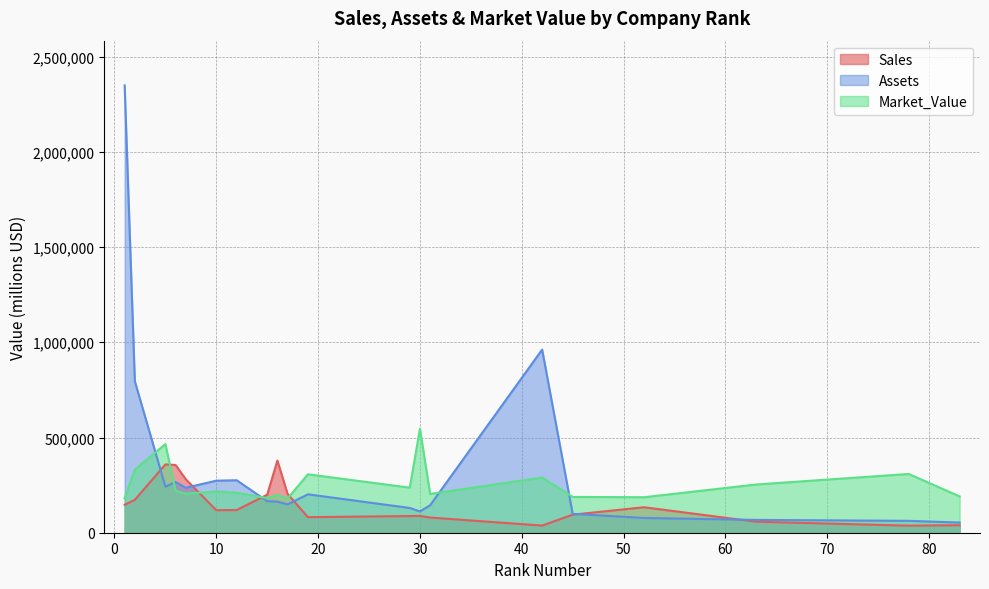

Which series has the largest range (max minus min)?

Assets